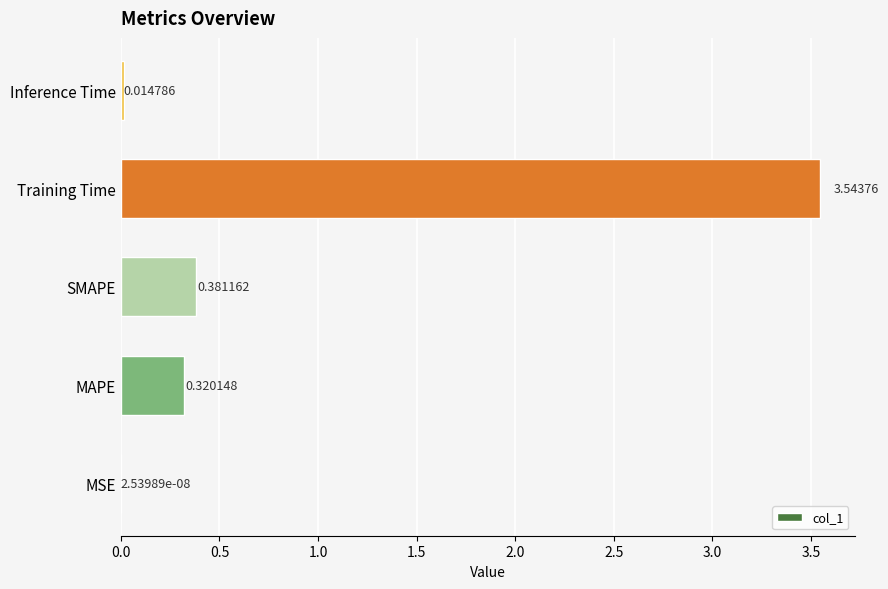

Where is the data nearest to the value 1?

SMAPE